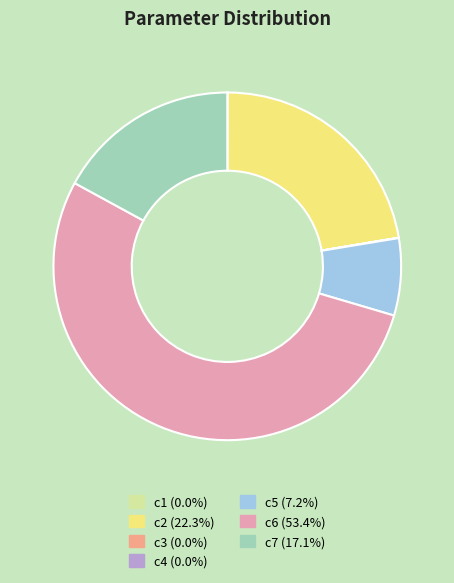

Which slice is the largest?

c6